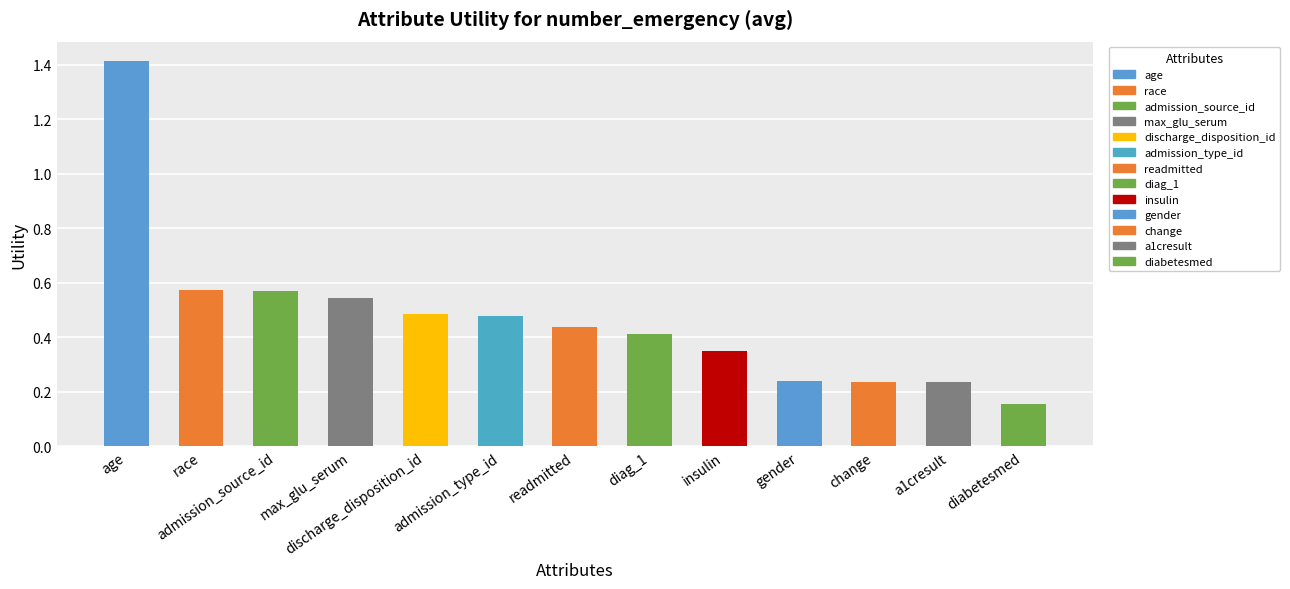

Which has a higher value, gender or insulin?

insulin